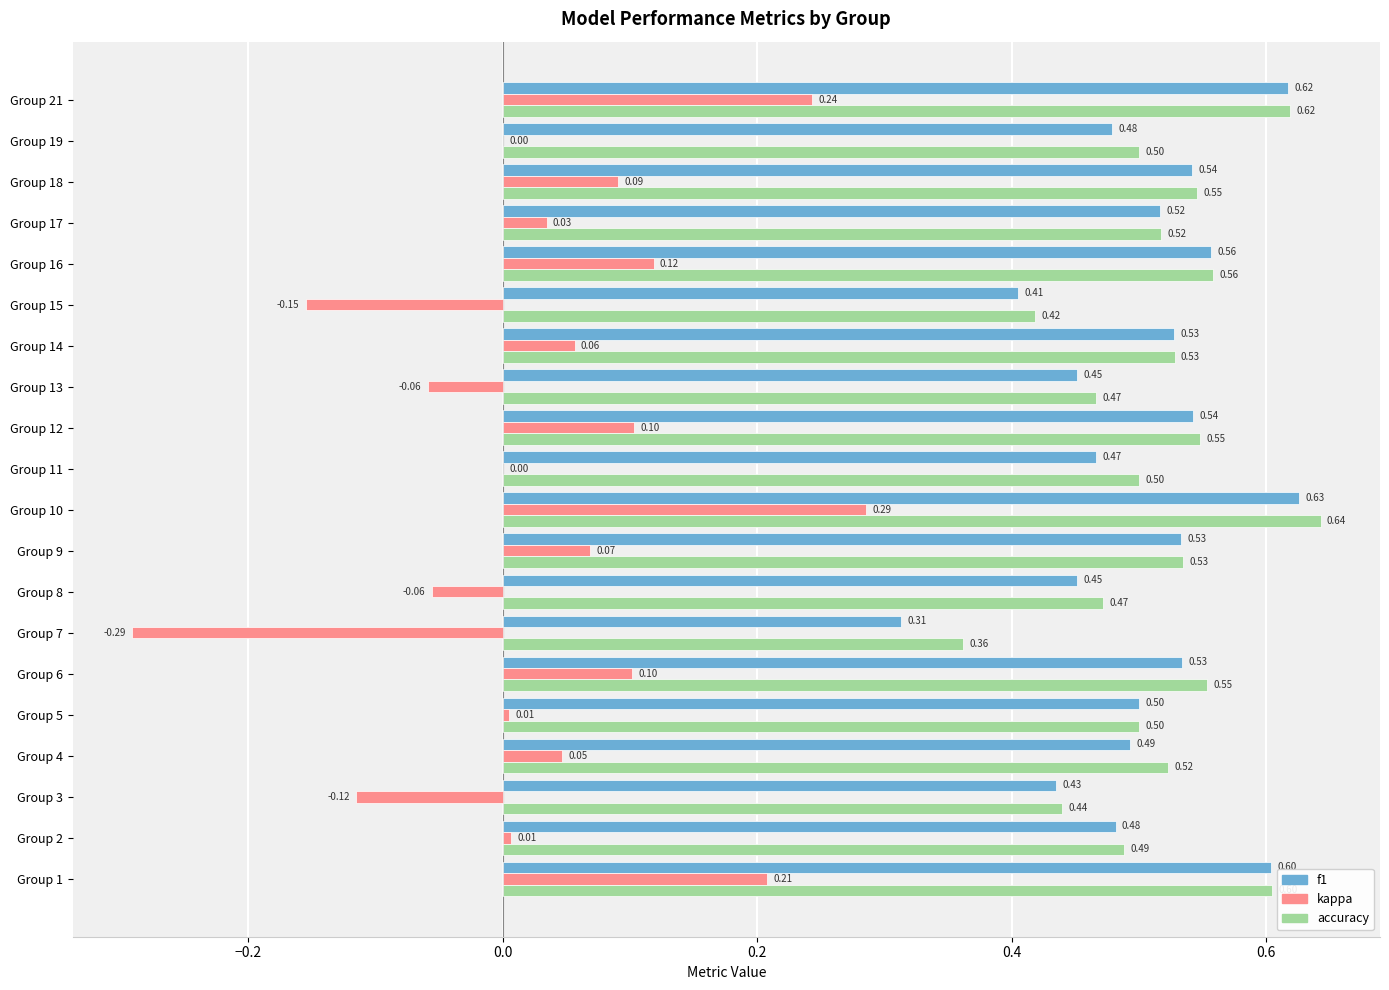

What is the total value across all series at Group 1?

1.4